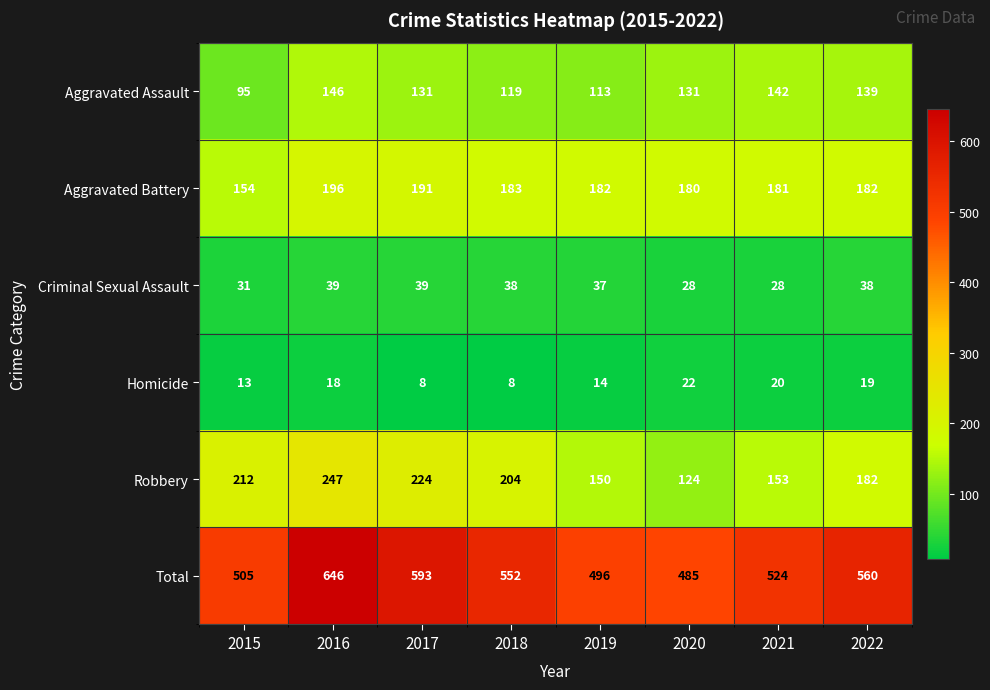

Rank the series at 2016 from lowest to highest value.

Homicide, Criminal Sexual Assault, Aggravated Assault, Aggravated Battery, Robbery, Total